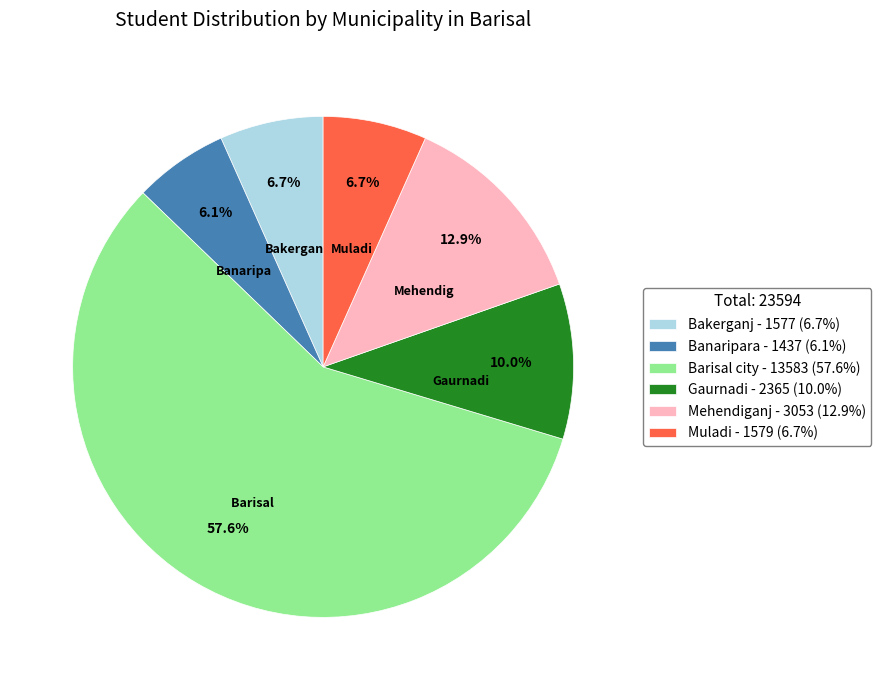

Which slice is the smallest?

Banaripara